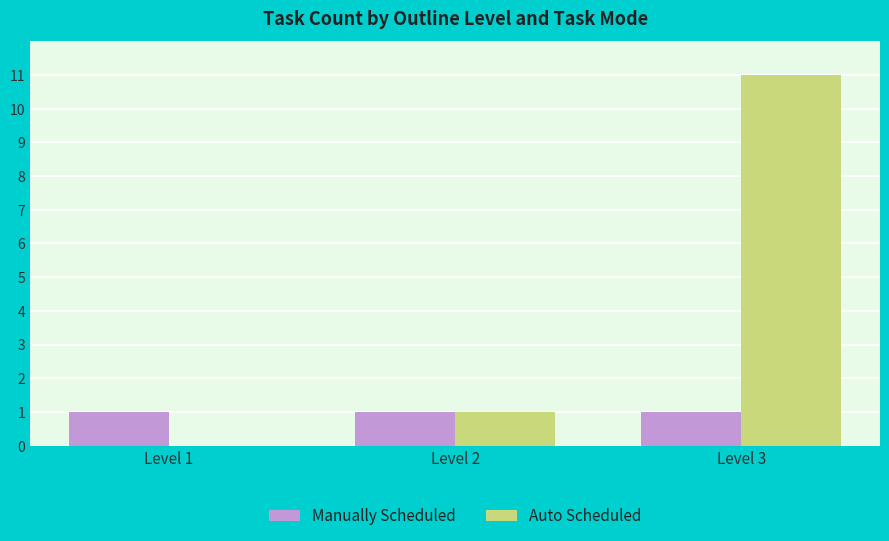

Which series has the largest range (max minus min)?

Auto Scheduled